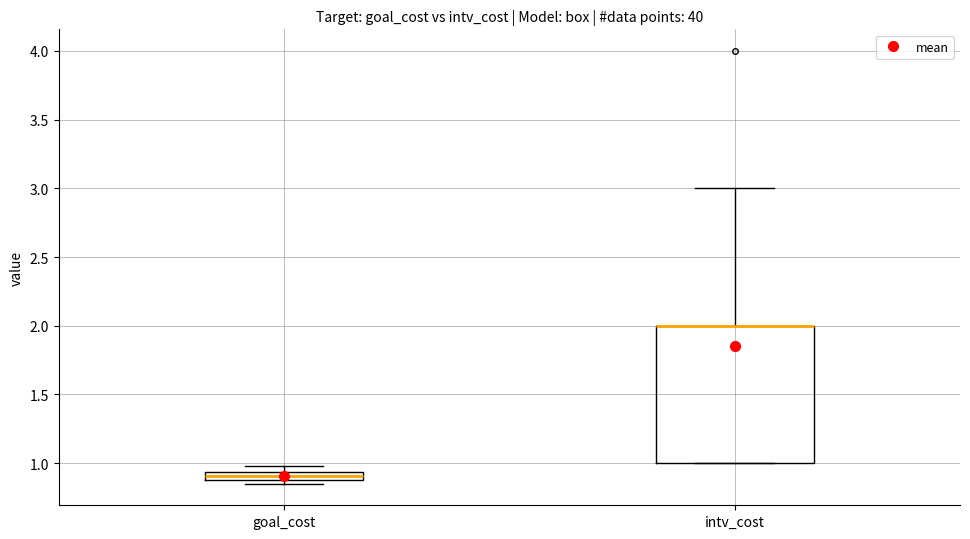

Which box is the tallest, from its lower edge to its upper edge?

intv_cost